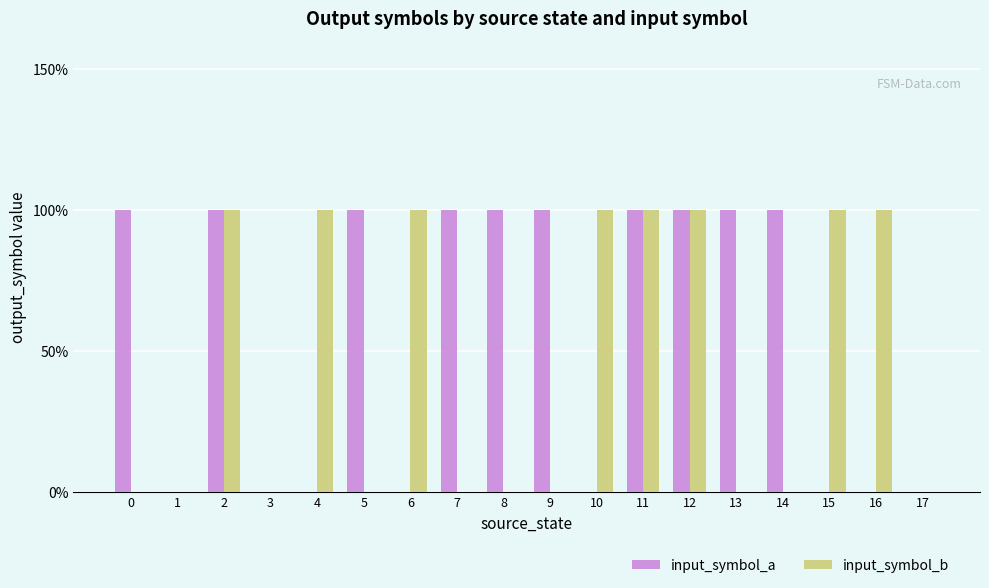

What is the difference between the input_symbol_b values at 13 and 15?

1